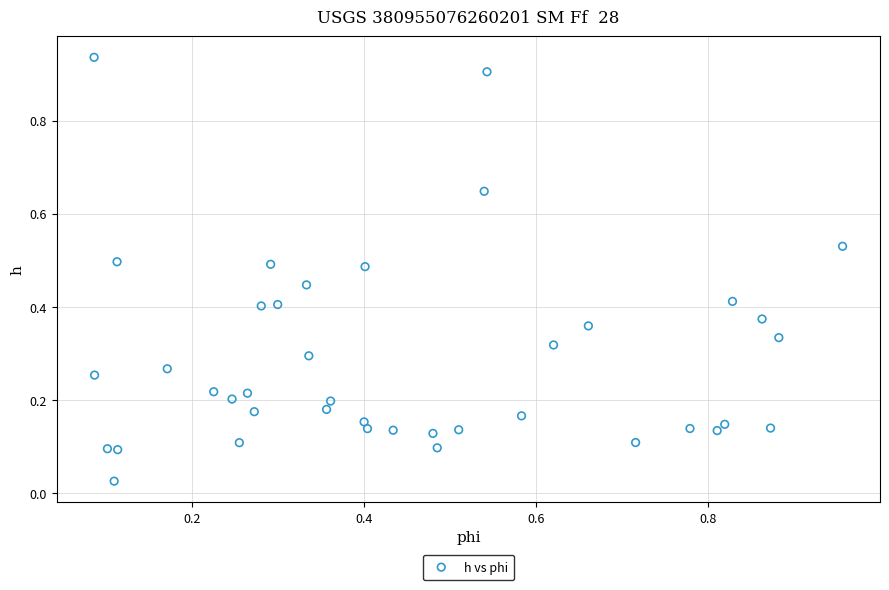

How many points are shown in the scatter plot?

40